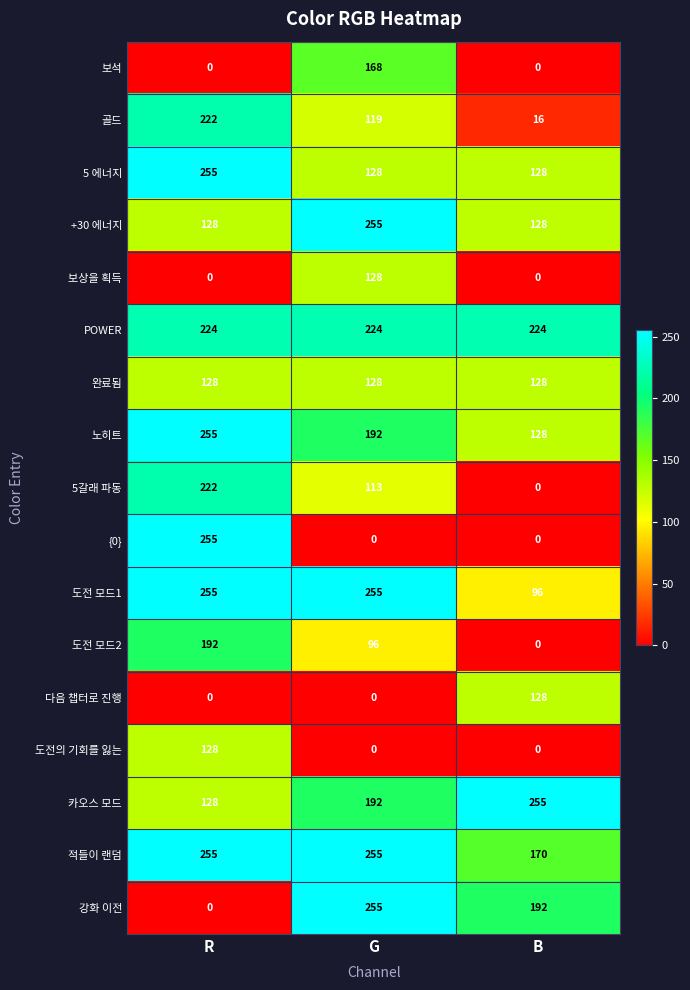

Is it true that +30 에너지 equals 128 at B?

True